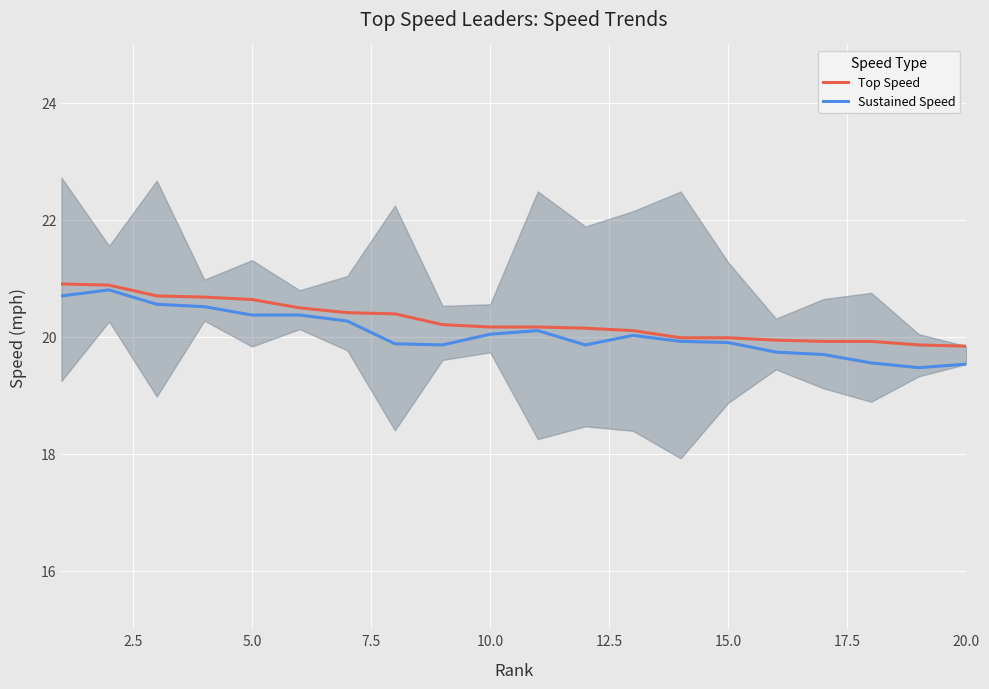

Rank the series by their average value, from highest to lowest.

Top Speed, Sustained Speed